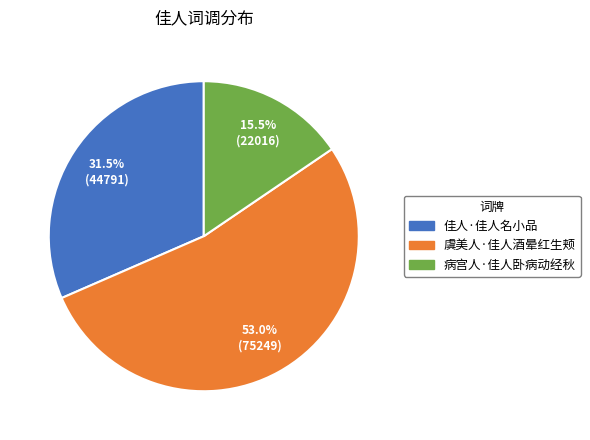

Rank the categories by value from lowest to highest.

病宫人·佳人卧病动经秋, 佳人·佳人名小品, 虞美人·佳人酒晕红生颊